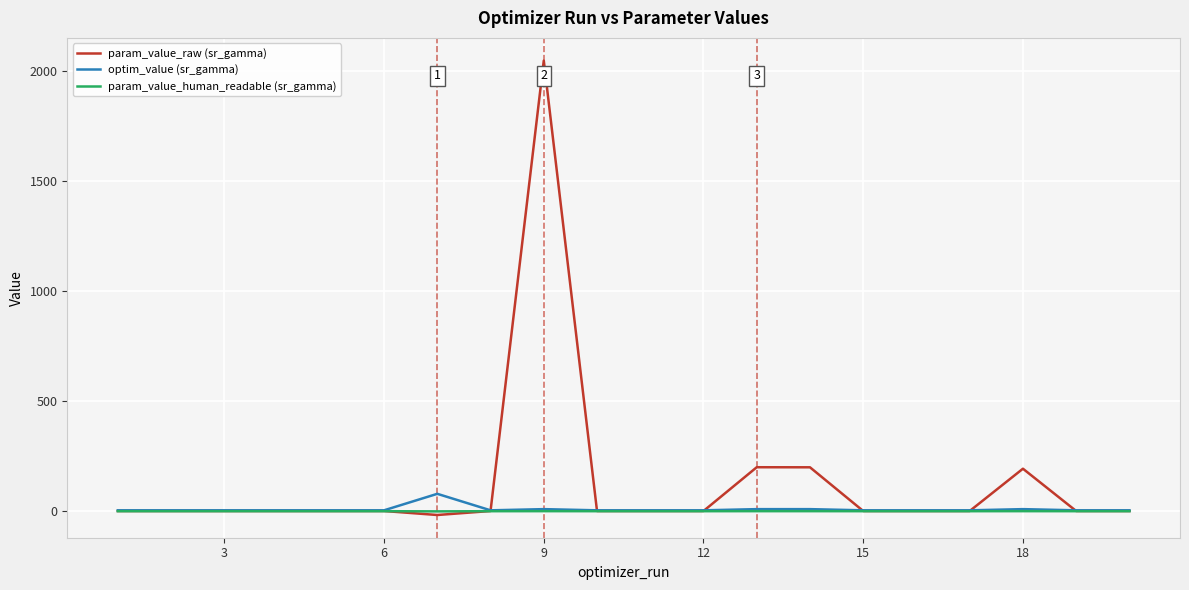

What is the maximum value for optim_value (sr_gamma)?

79.7